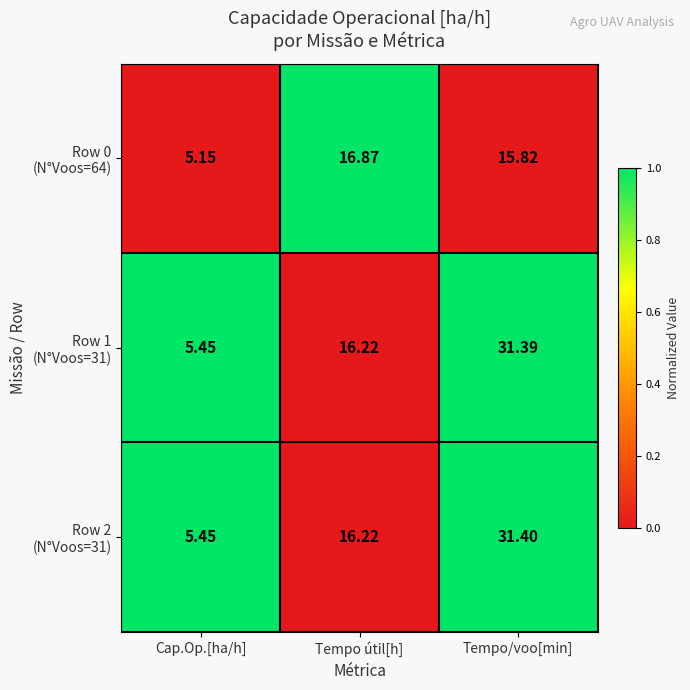

Which category has the highest value across all series?

Tempo/voo[min]